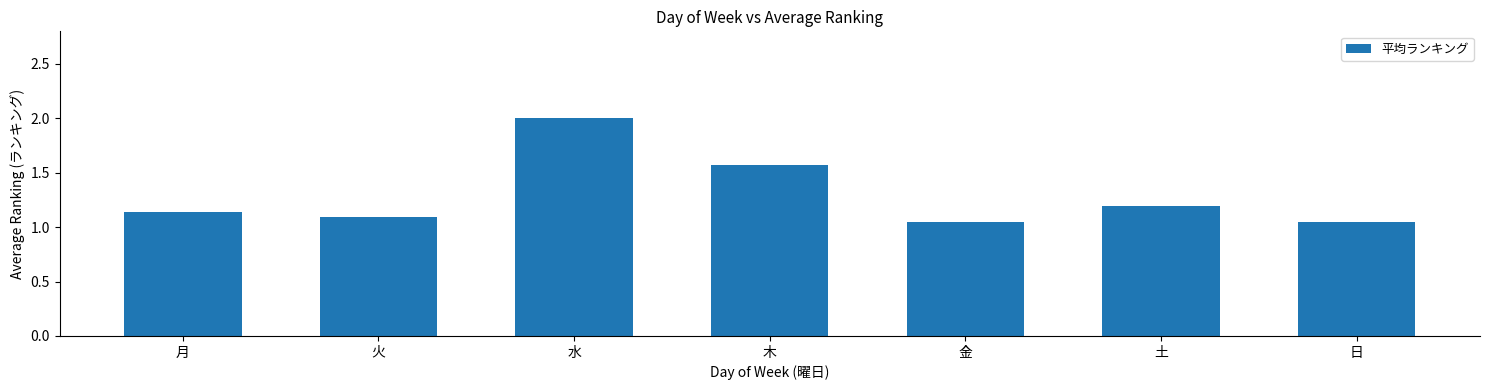

What is the difference between the values at 火 and 木?

0.5